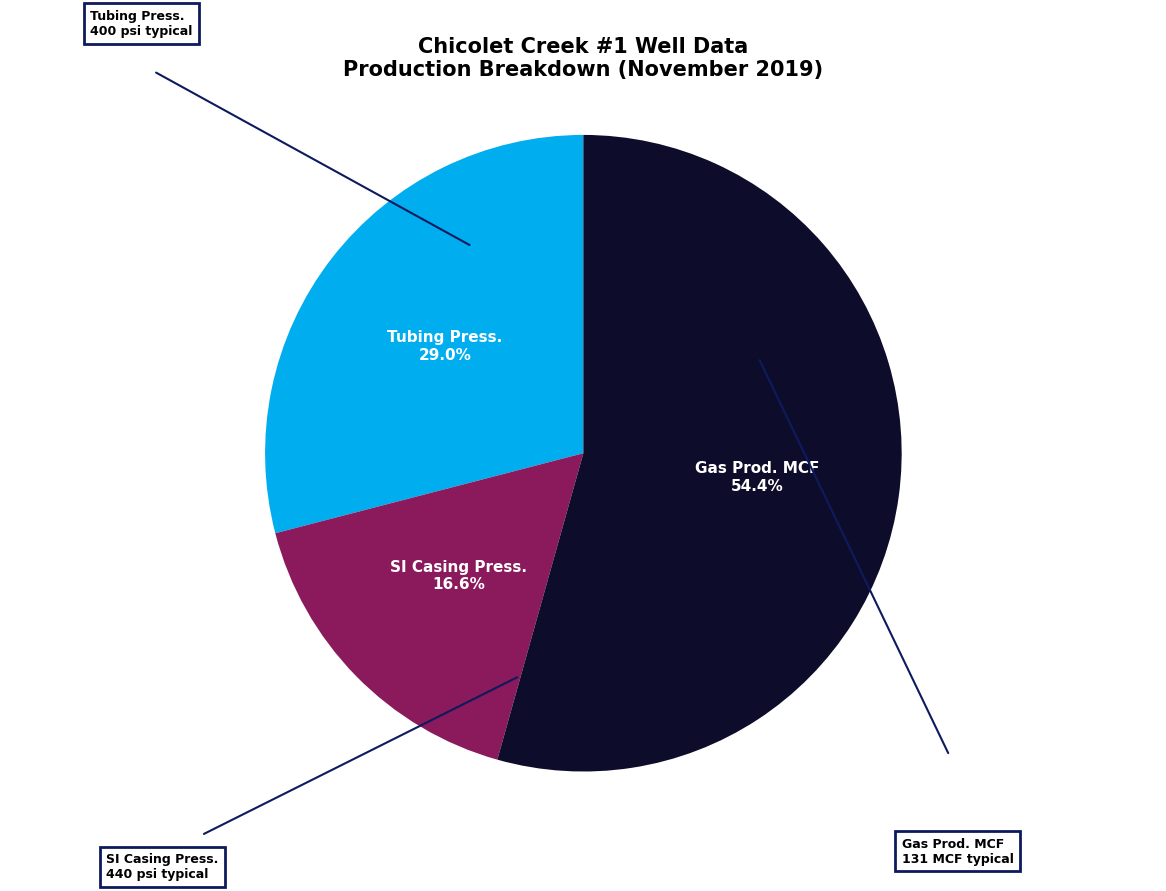

Is there any slice that represents more than half of the pie?

Yes